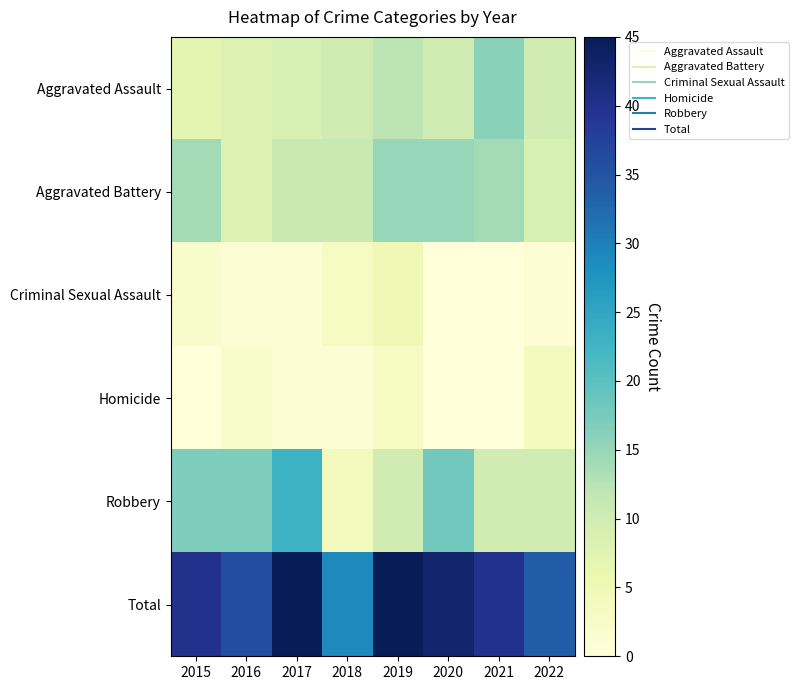

Rank the series by their maximum value, from lowest to highest.

Homicide, Criminal Sexual Assault, Aggravated Battery, Aggravated Assault, Robbery, Total